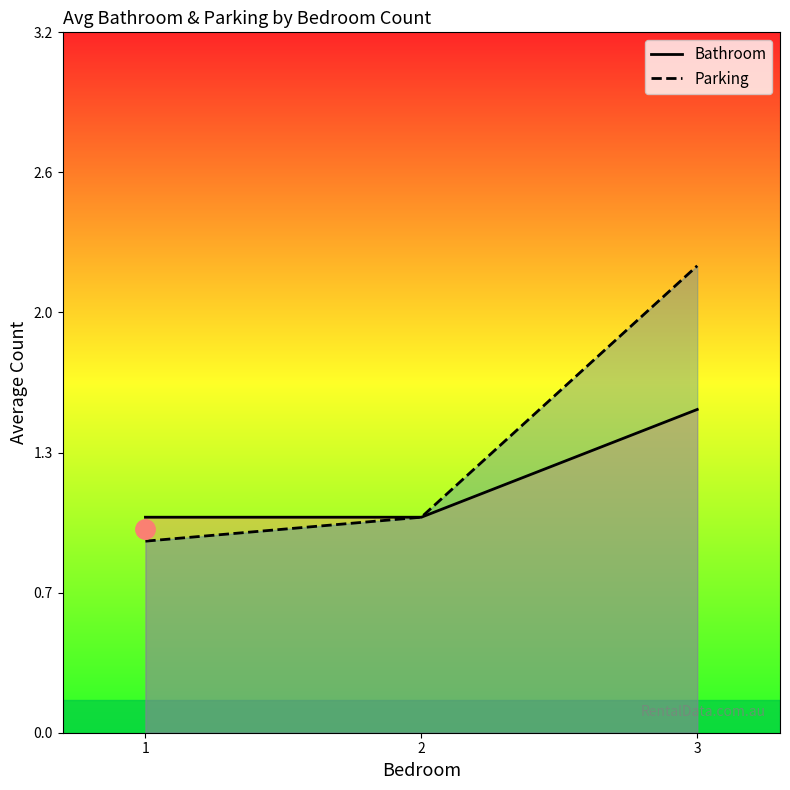

Is it true that Parking equals 2.8 at 3?

False